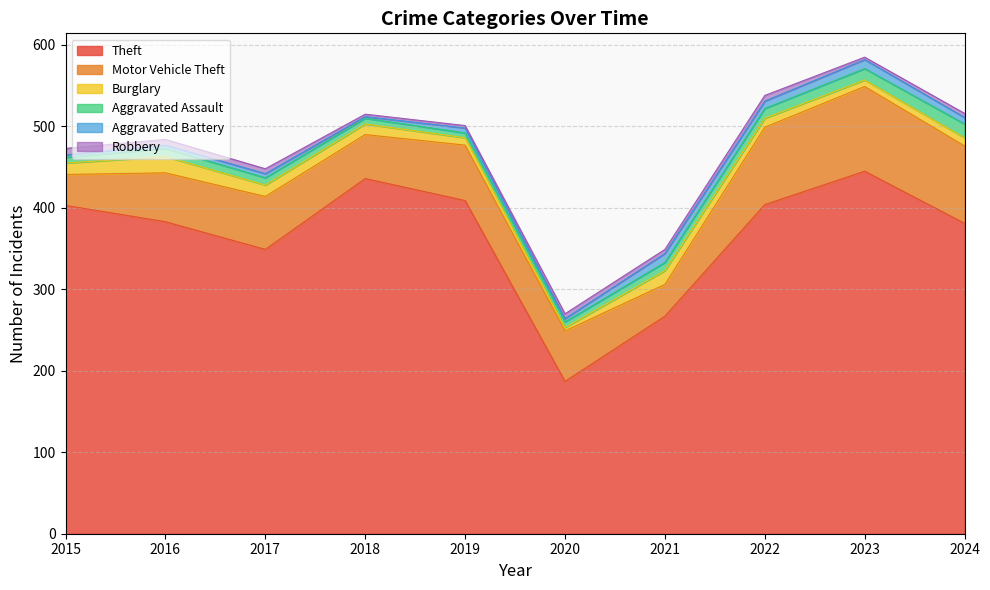

Reading right to left, extract all data points from this chart.

Theft: 2024=381	2023=445	2022=404	2021=267	2020=187	2019=409	2018=436	2017=349	2016=383	2015=403
Motor Vehicle Theft: 2024=95	2023=104	2022=95	2021=39	2020=62	2019=68	2018=54	2017=65	2016=60	2015=38
Burglary: 2024=10	2023=8	2022=11	2021=17	2020=4	2019=9	2018=13	2017=14	2016=20	2015=14
Aggravated Assault: 2024=17	2023=14	2022=12	2021=10	2020=7	2019=6	2018=7	2017=9	2016=10	2015=7
Aggravated Battery: 2024=8	2023=11	2022=9	2021=11	2020=4	2019=6	2018=2	2017=5	2016=4	2015=3
Robbery: 2024=5	2023=3	2022=7	2021=5	2020=6	2019=3	2018=3	2017=6	2016=7	2015=8